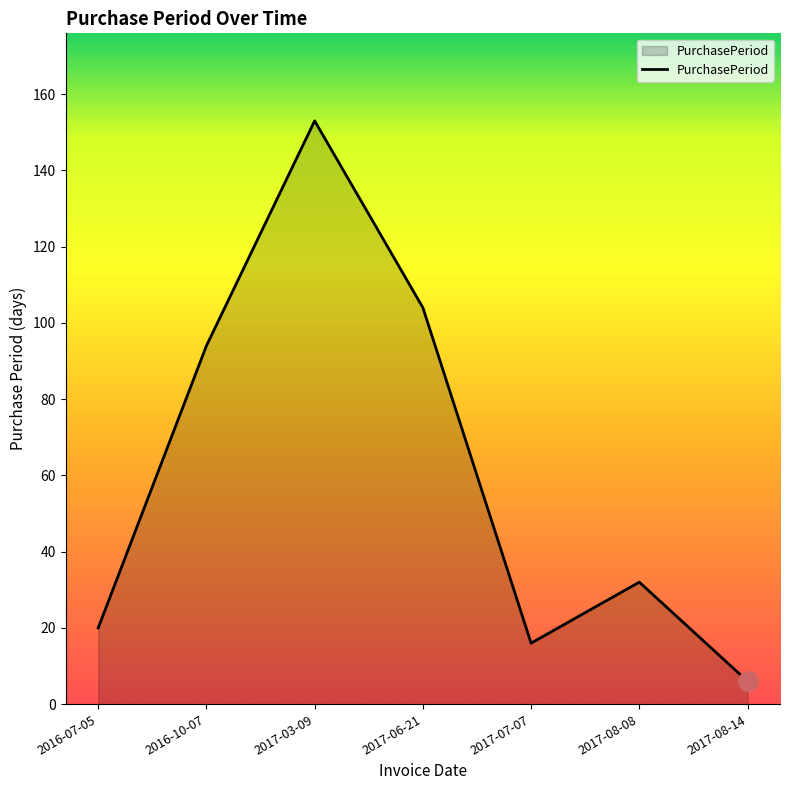

List the labels in order of value, largest first.

2017-03-09, 2017-06-21, 2016-10-07, 2017-08-08, 2016-07-05, 2017-07-07, 2017-08-14